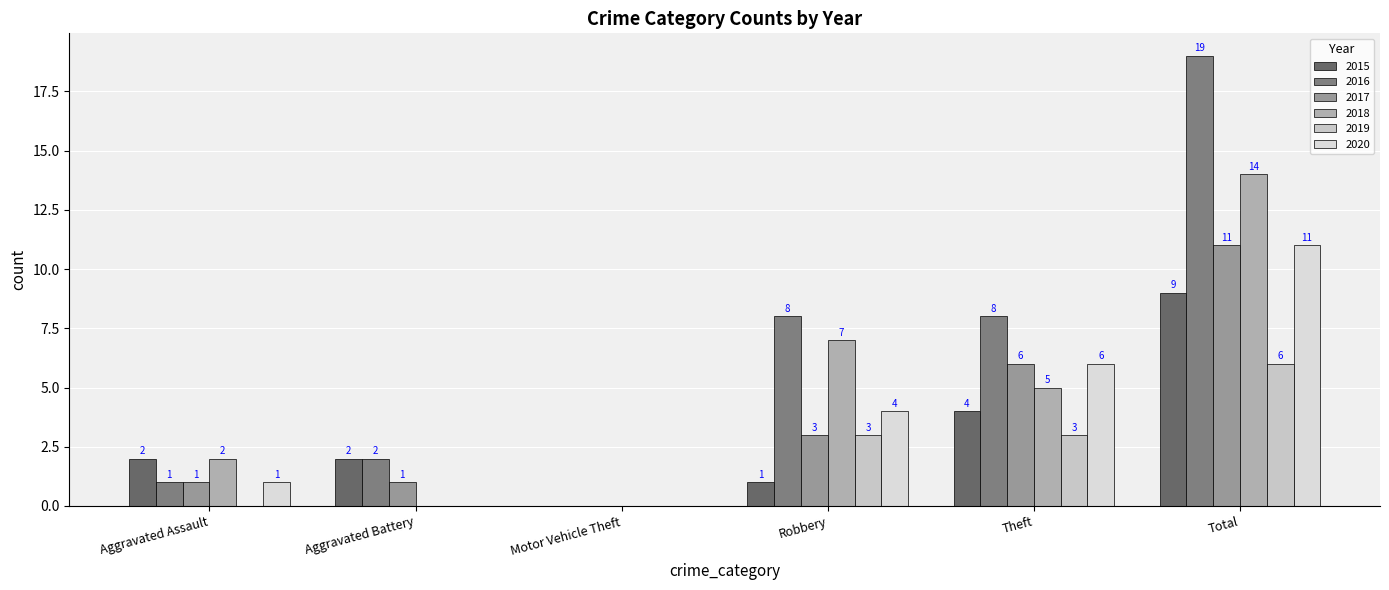

What is the difference between the second highest and minimum values in the 2020 series?

6